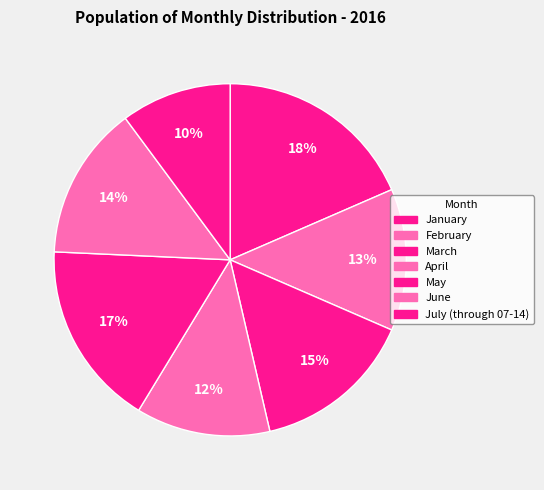

Is there a majority slice in this chart?

No